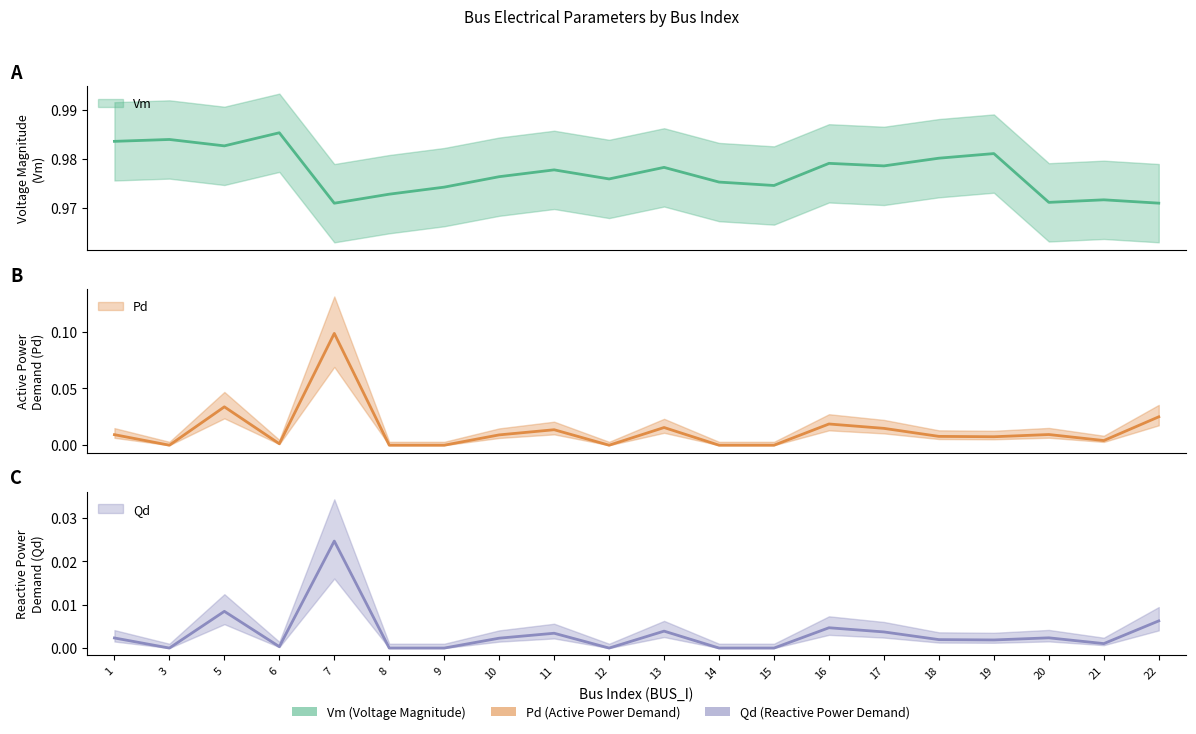

Is this an area chart (filled region under the line)?

No